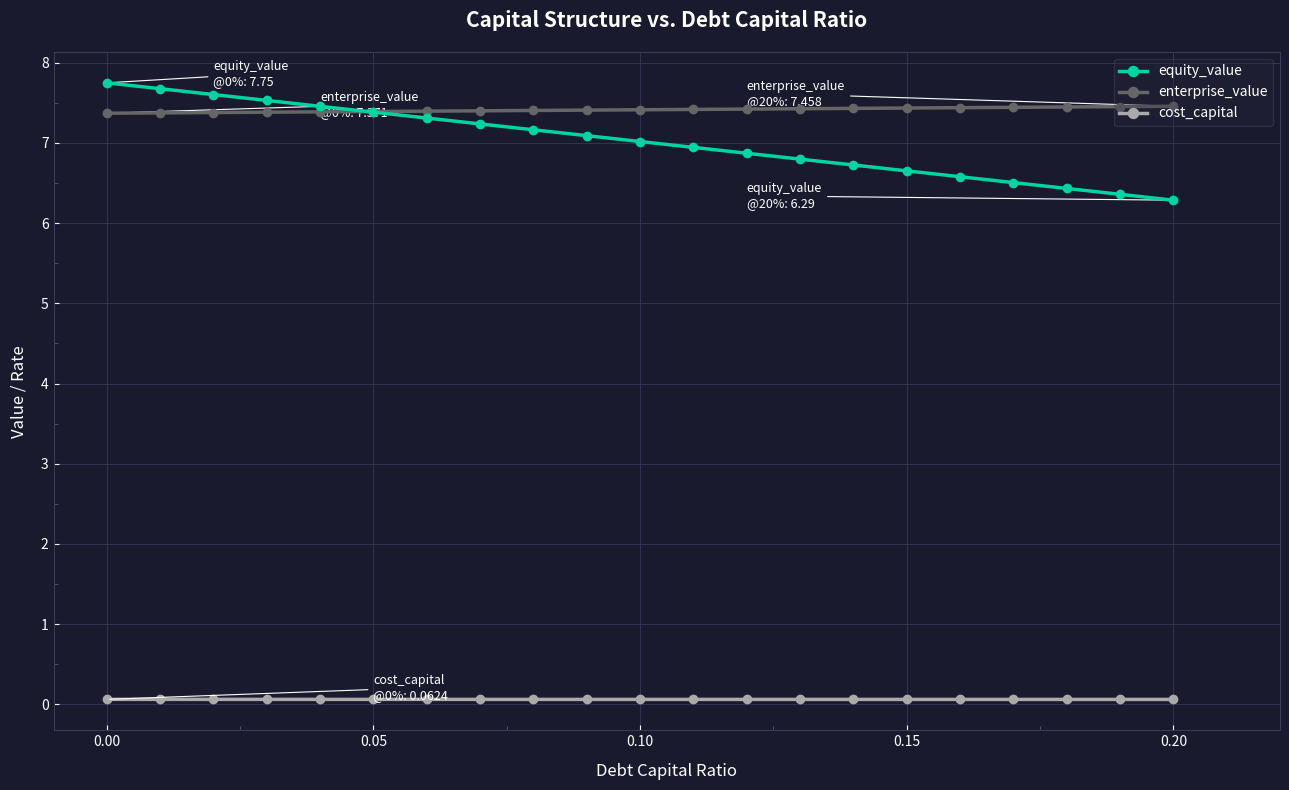

True or false: enterprise_value and cost_capital cross at least once.

False